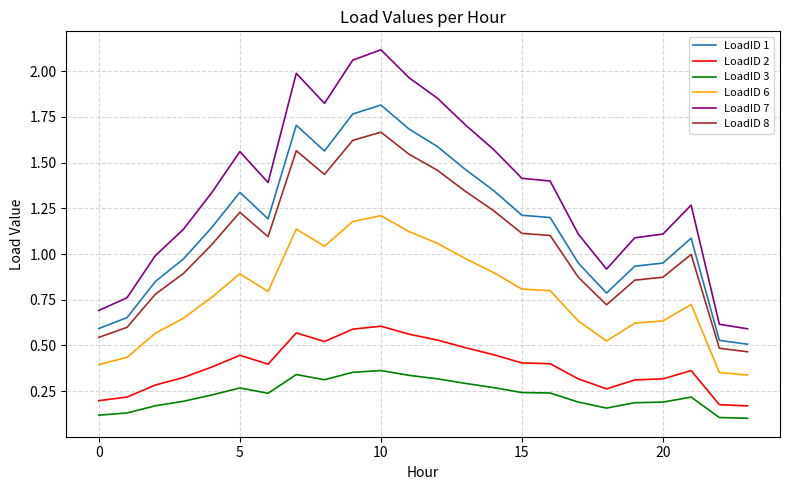

Which series has the largest total across all categories?

LoadID 7